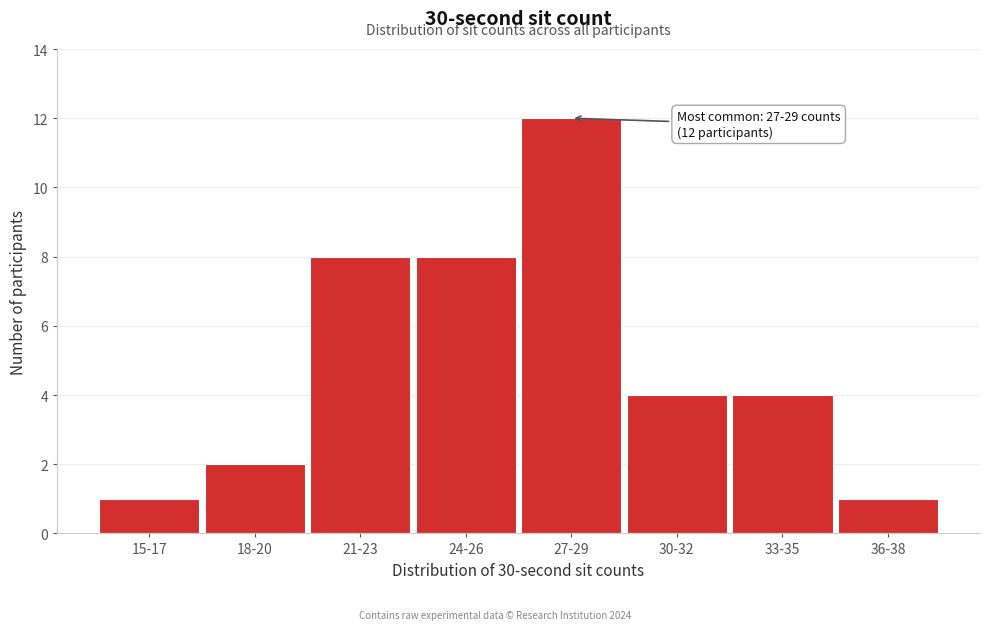

Reading right to left, extract all data points from this chart.

36-38=1	33-35=4	30-32=4	27-29=12	24-26=8	21-23=8	18-20=2	15-17=1